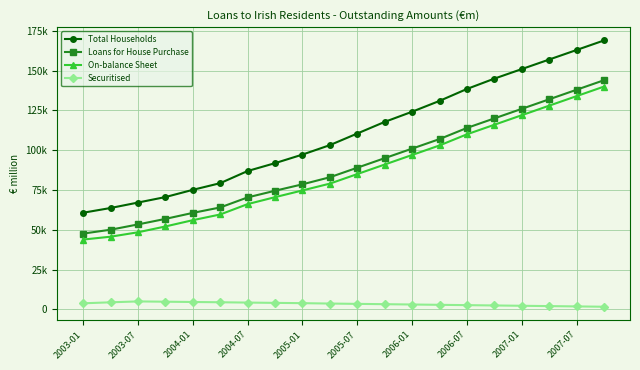

What are all the series names shown in the legend?

Total Households, Loans for House Purchase, On-balance Sheet, Securitised